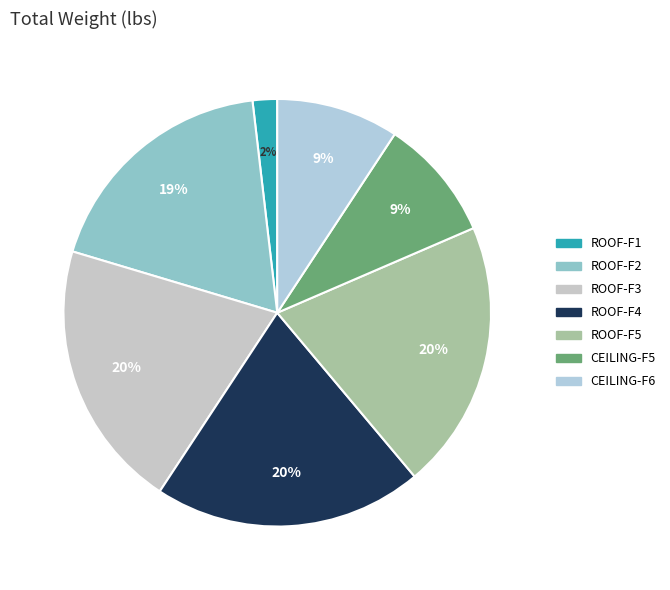

How much of the chart is everything except ROOF-F3?

79.6%